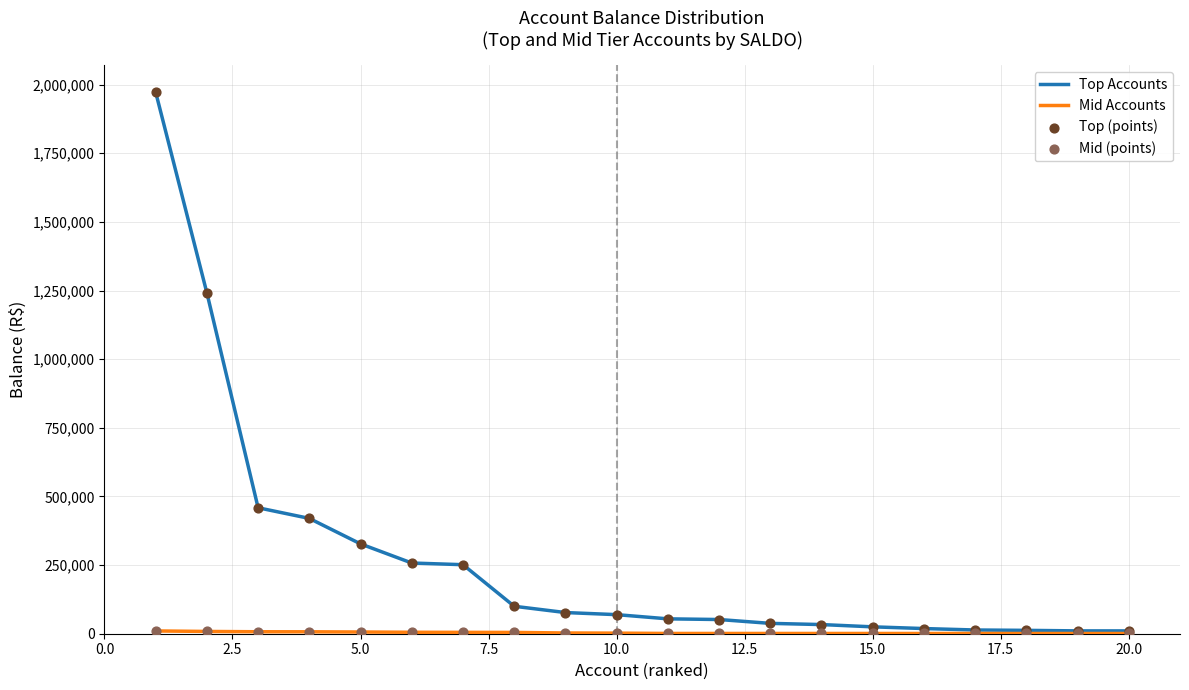

Which series has the largest total across all categories?

Top Accounts